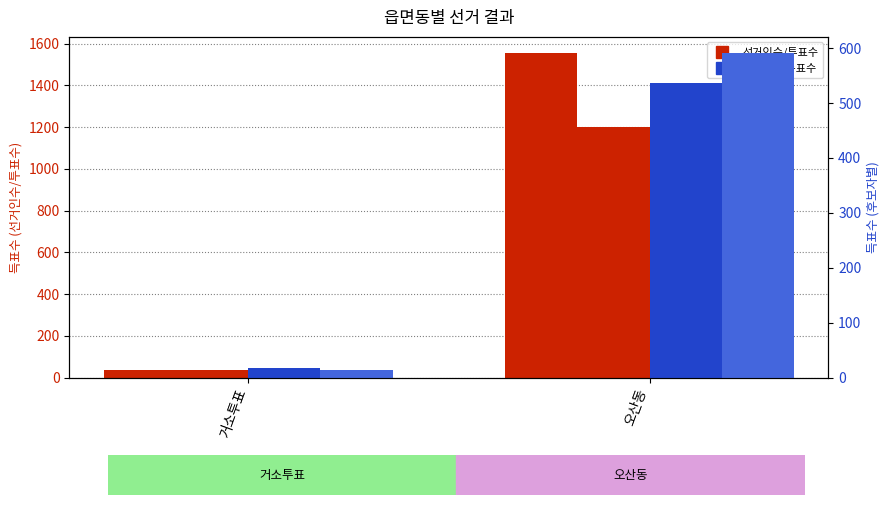

What position from the right is 오산동?

1